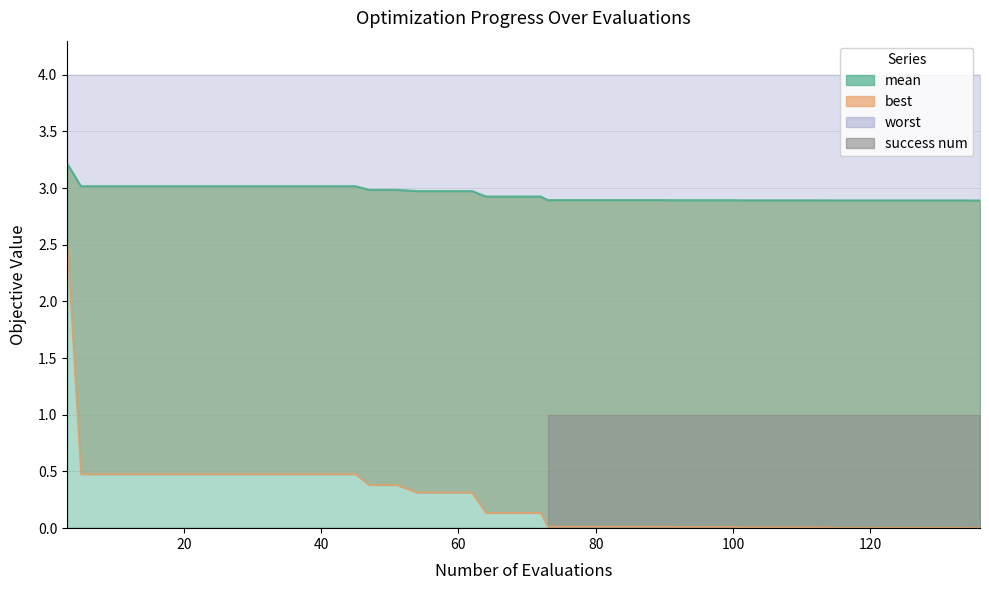

The value of mean at 136 is 2.9. True or false?

True